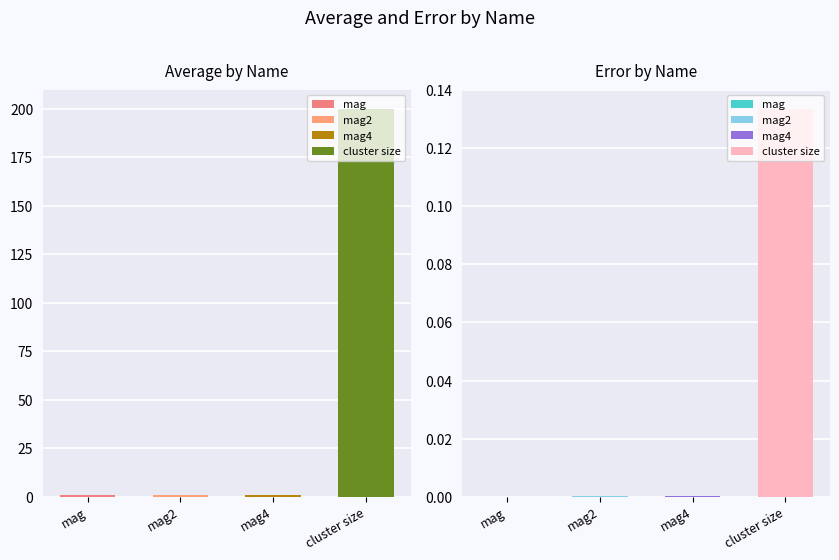

At which category is the sum across all series the highest?

cluster size